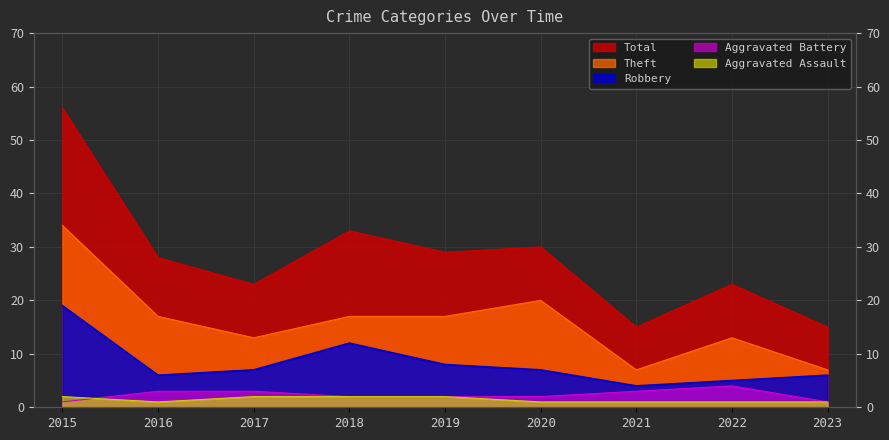

Between 2017 and 2018, which series saw the biggest shift?

Total